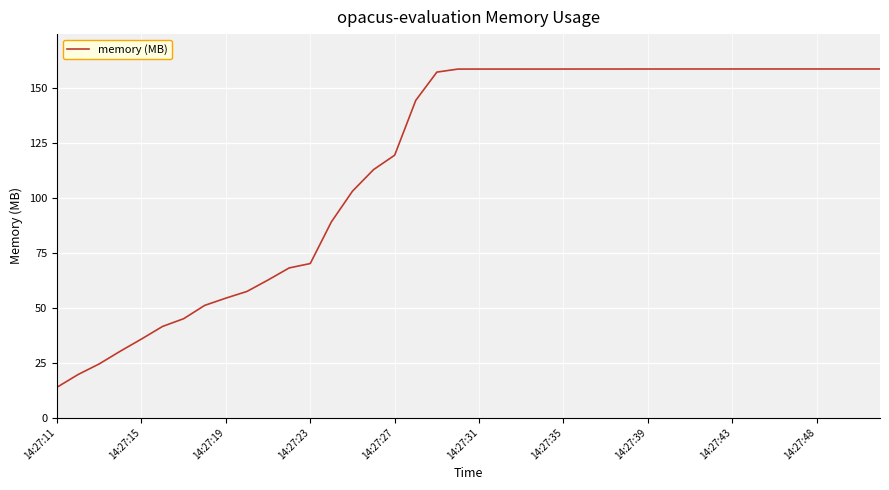

What is the greatest value displayed?

158.6